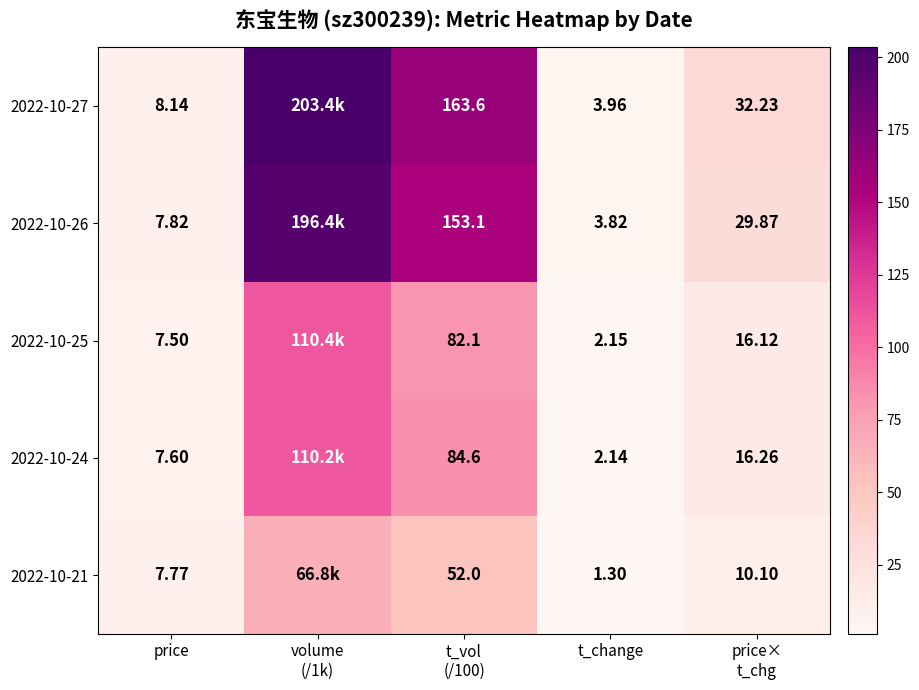

What is the difference between the second highest and minimum values in the 2022-10-27 series?

159.6